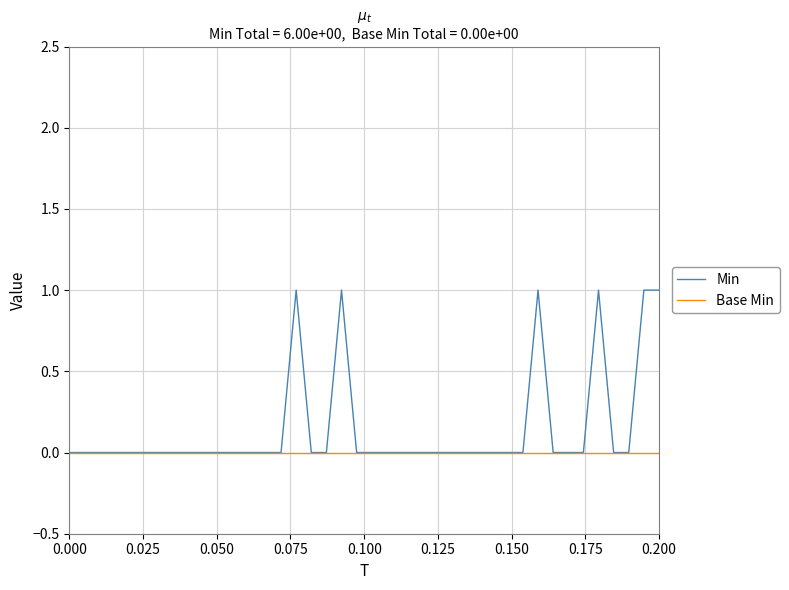

List the series in order of their overall mean, lowest first.

Base Min, Min